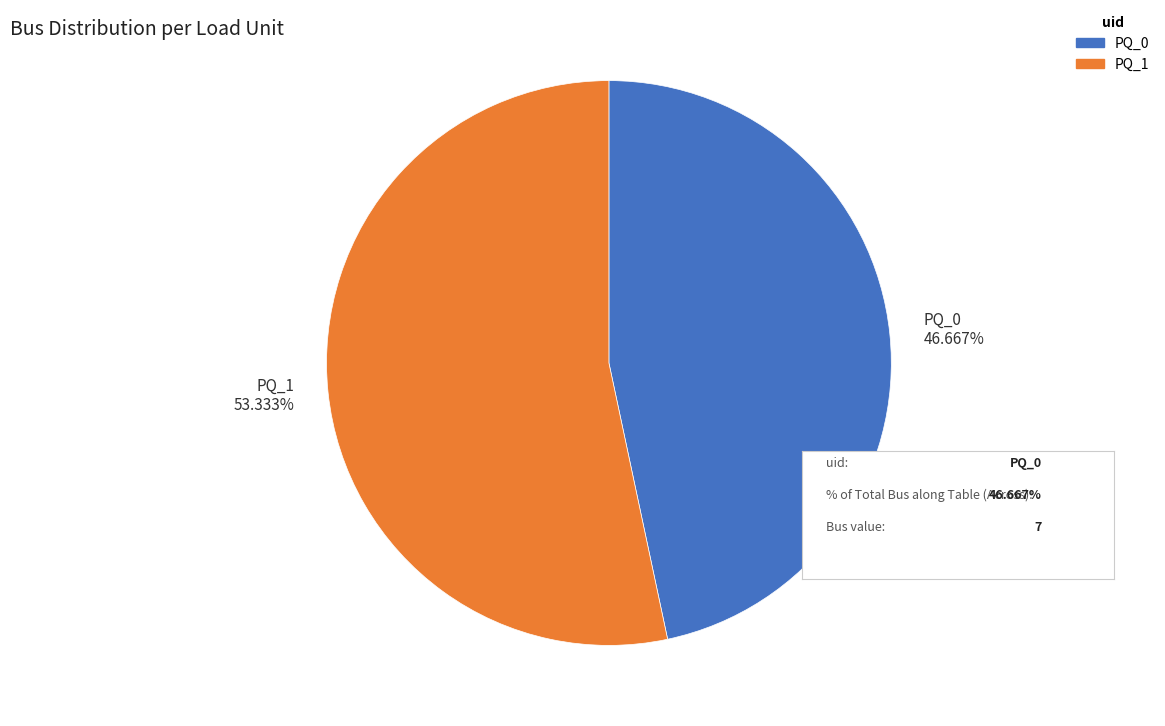

The PQ_0 slice represents 47% of the pie. True or false?

True